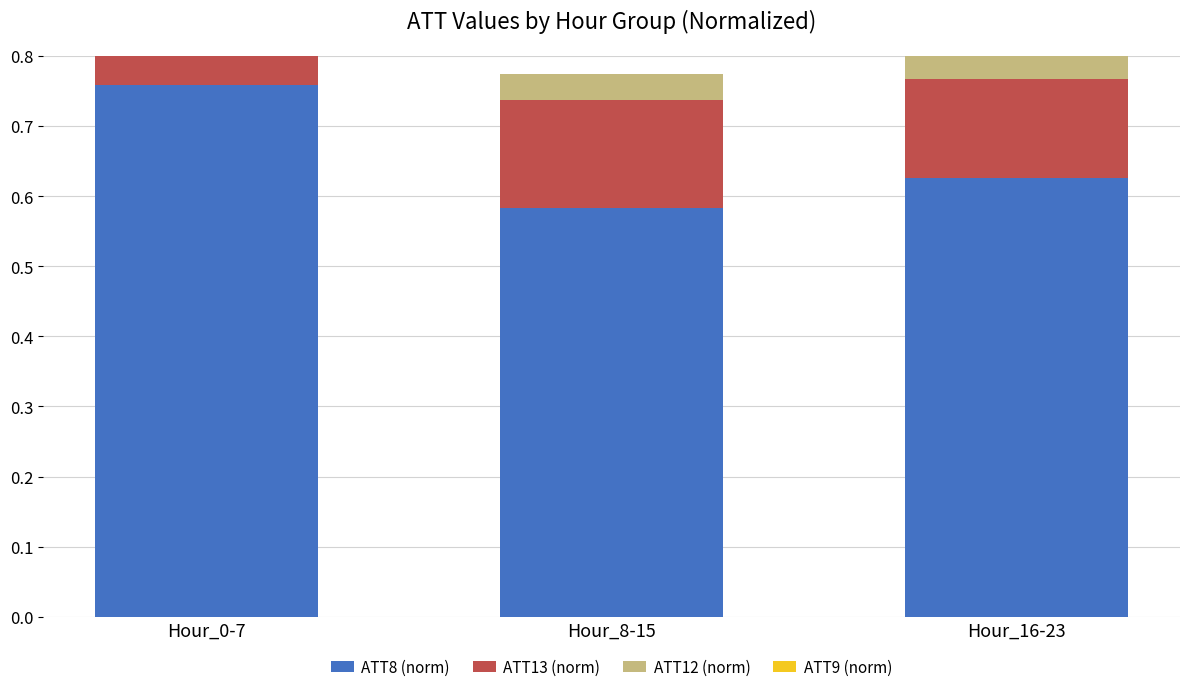

How many groups of bars are there?

3